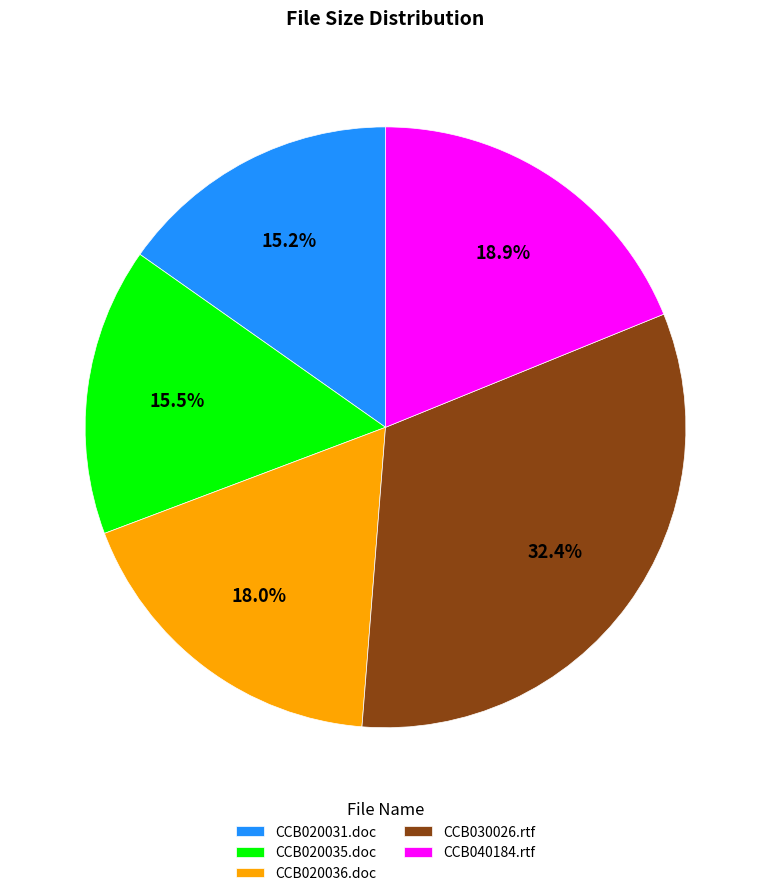

Does CCB020031.doc account for over 50% of the chart?

No